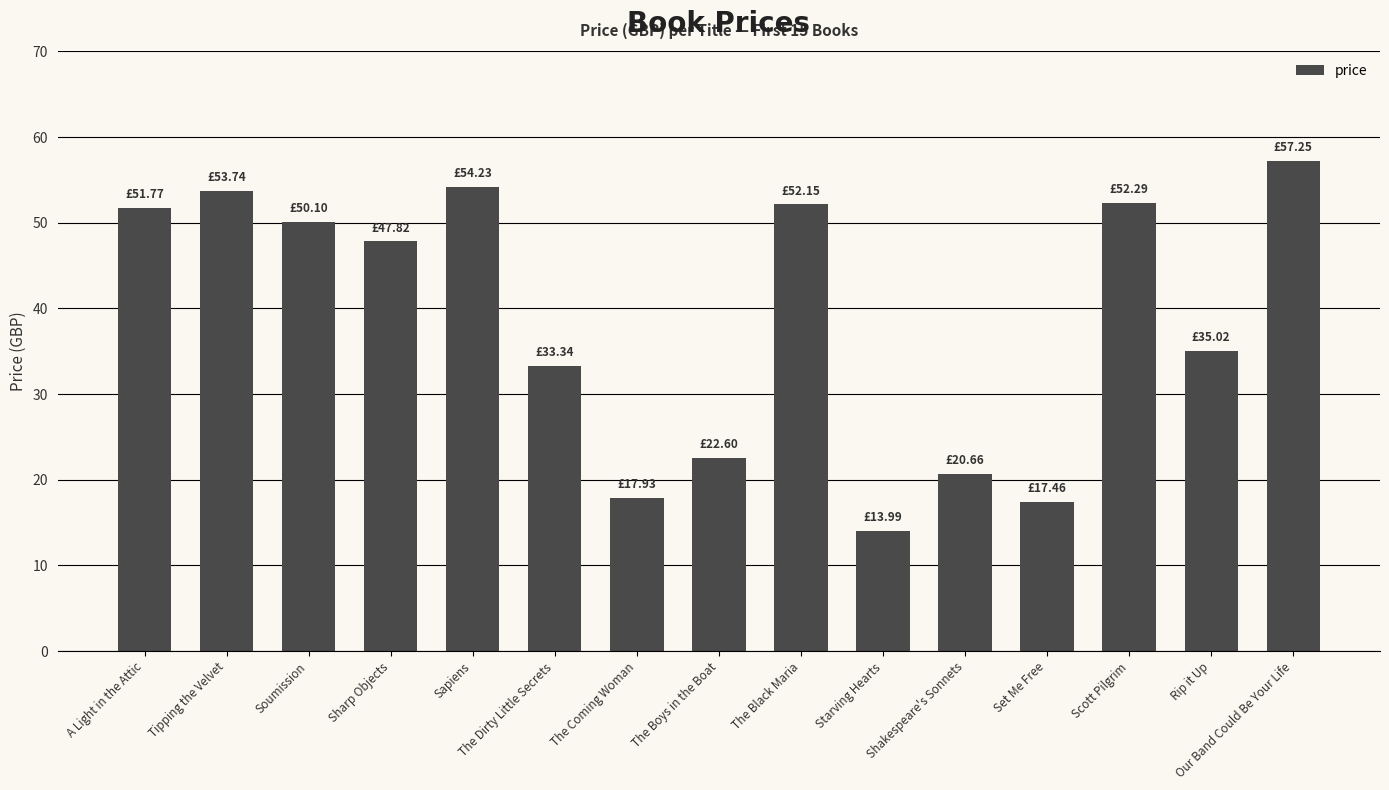

How many categories are shown in the chart?

15